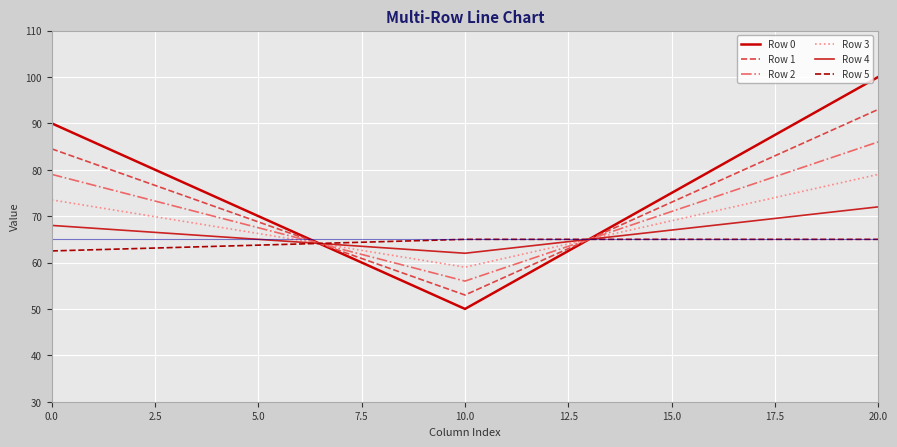

What is the maximum value for Row 0?

100.0